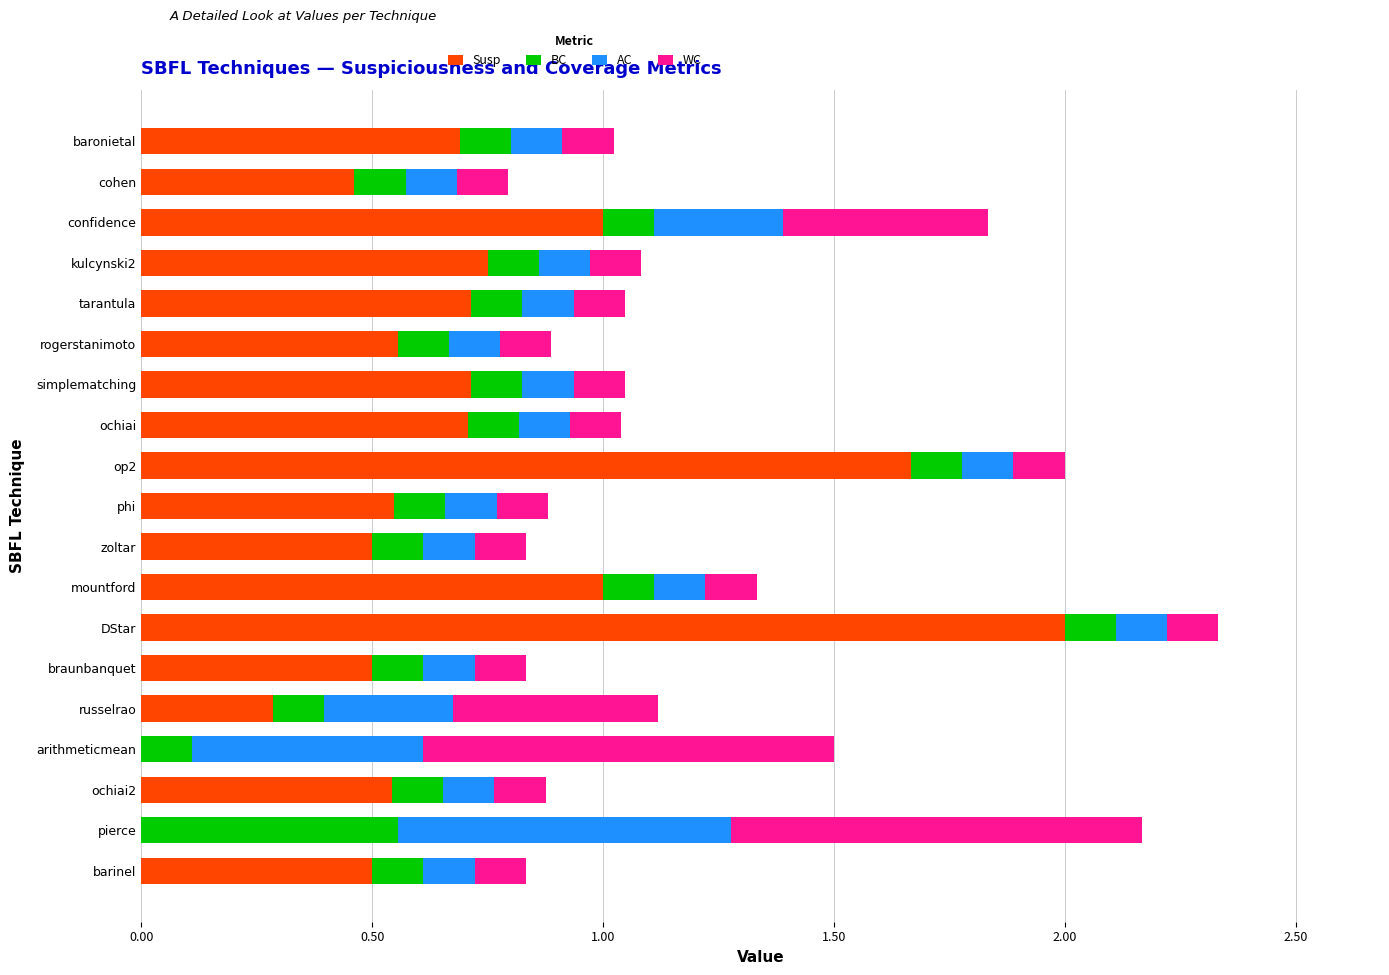

What is the total value across all series at simplematching?

1.0